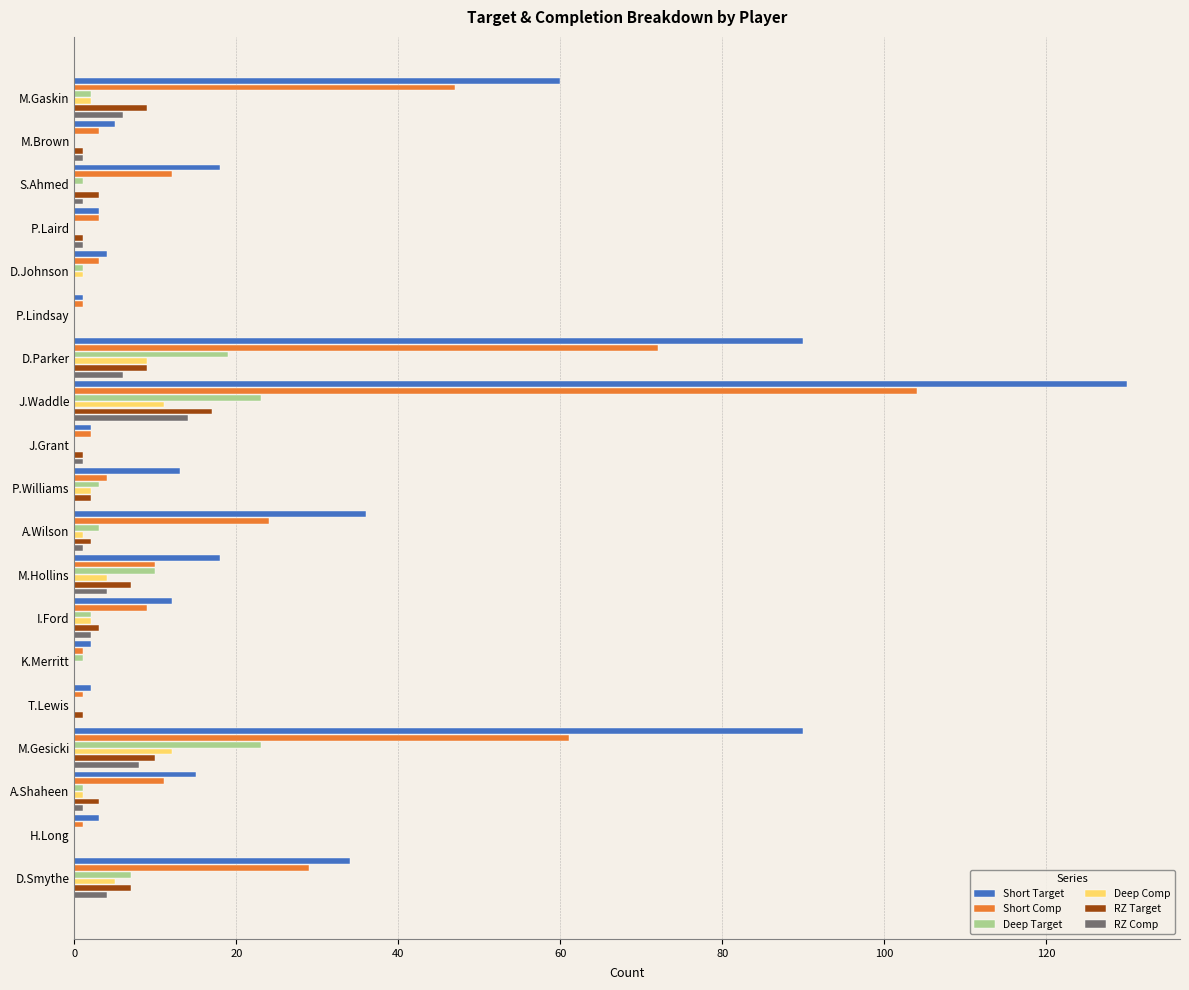

What is the sum of all Deep Comp values?

50